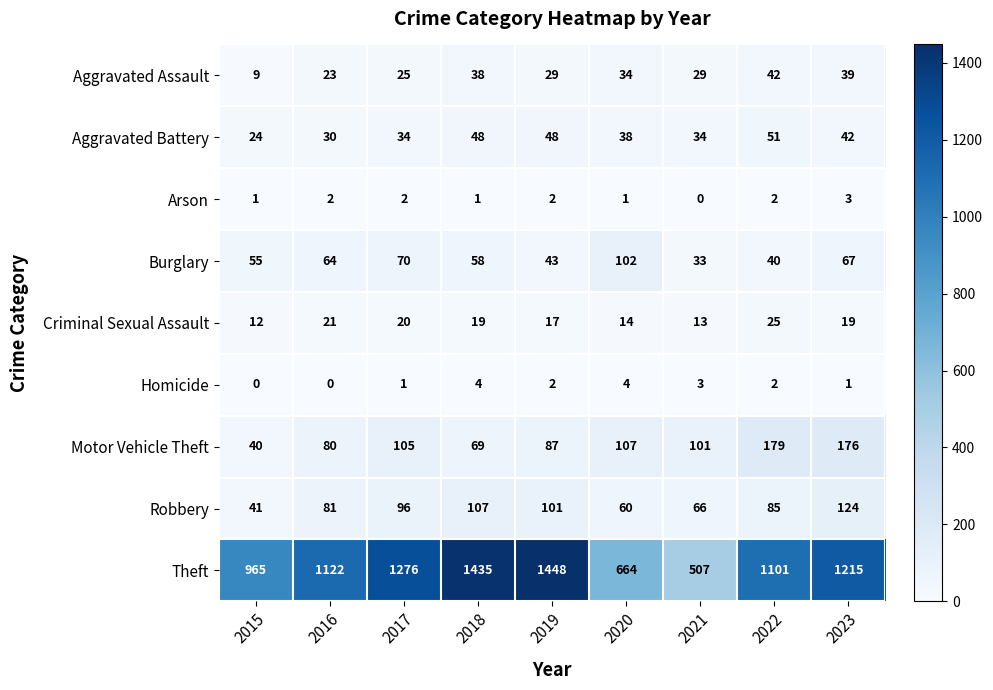

Which series changed the most between 2019 and 2020?

Theft